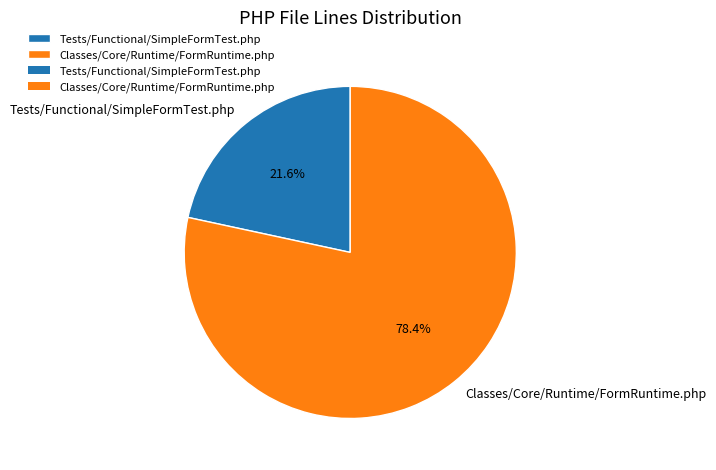

What percentage is the Classes/Core/Runtime/FormRuntime.php slice, to the nearest percent?

78%